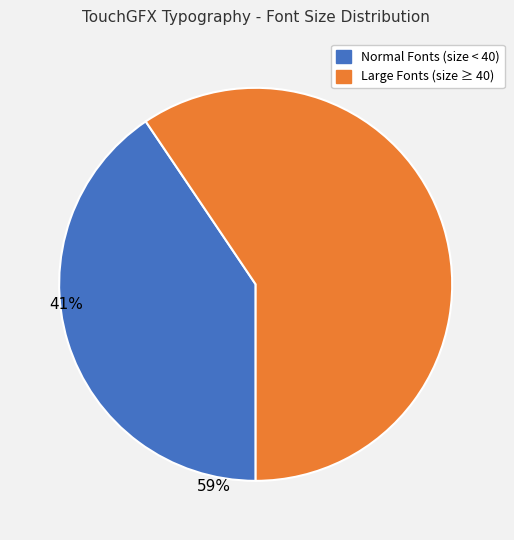

Does Large Fonts (size ≥ 40) account for over 50% of the chart?

Yes